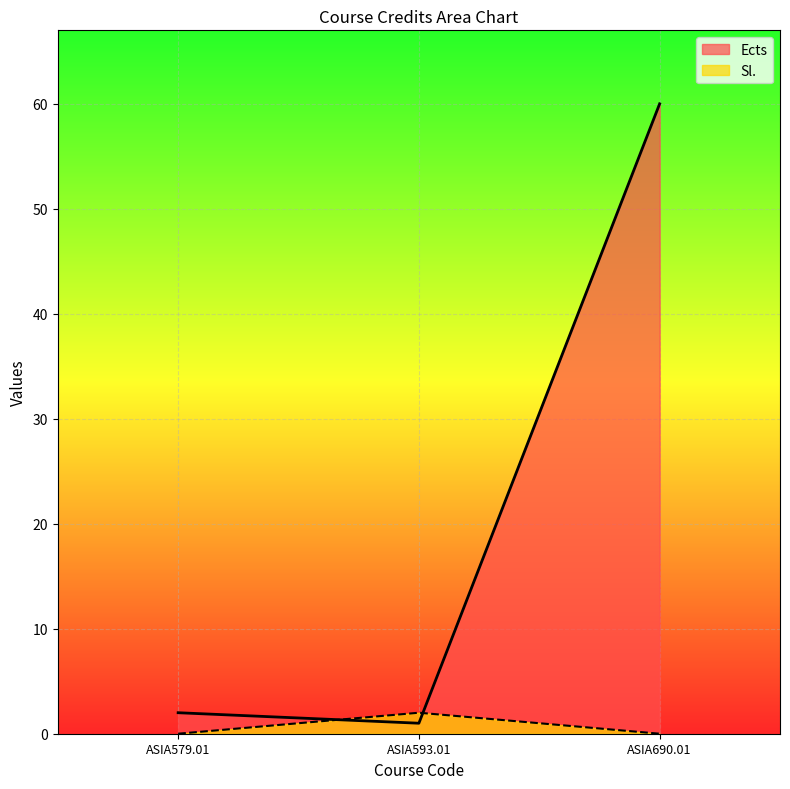

What position from the right is ASIA593.01?

2